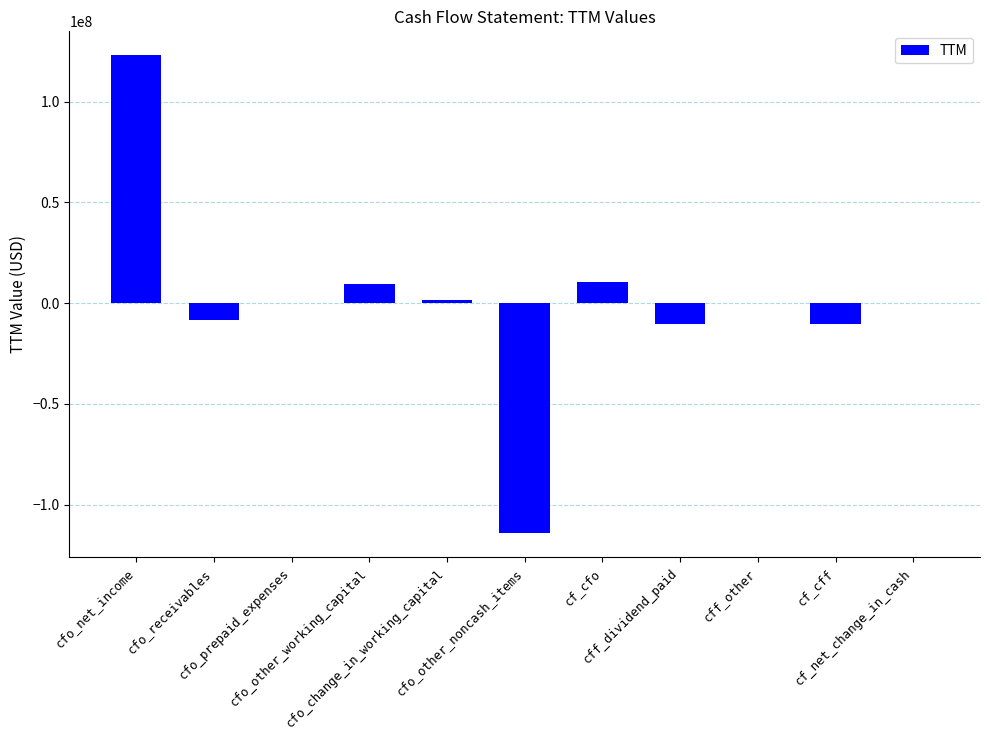

What is the maximum value shown in the chart?

123058000